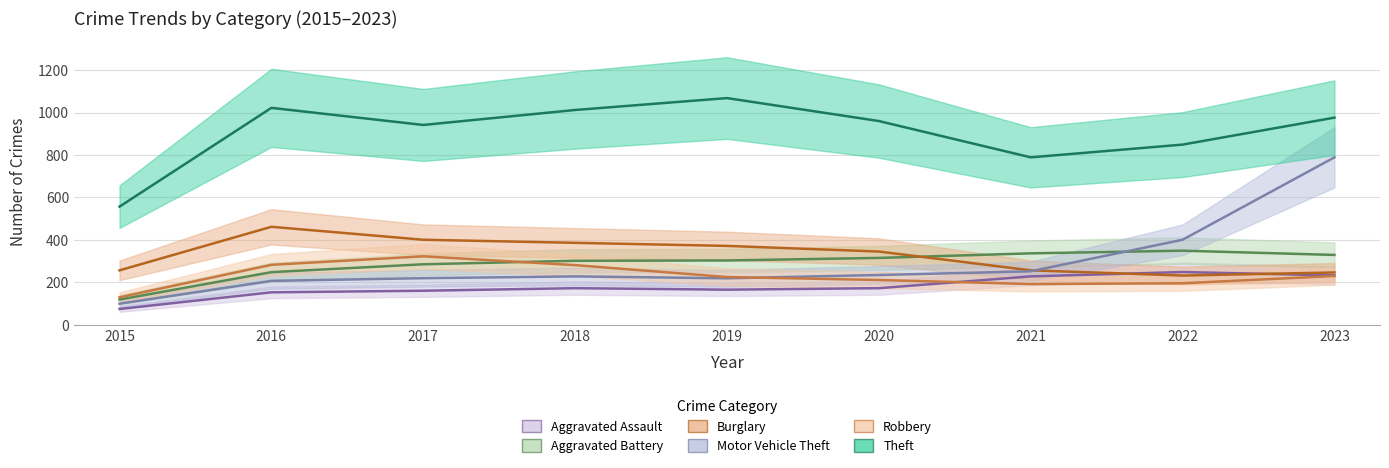

What is the difference between the highest and lowest values at 2017?

788